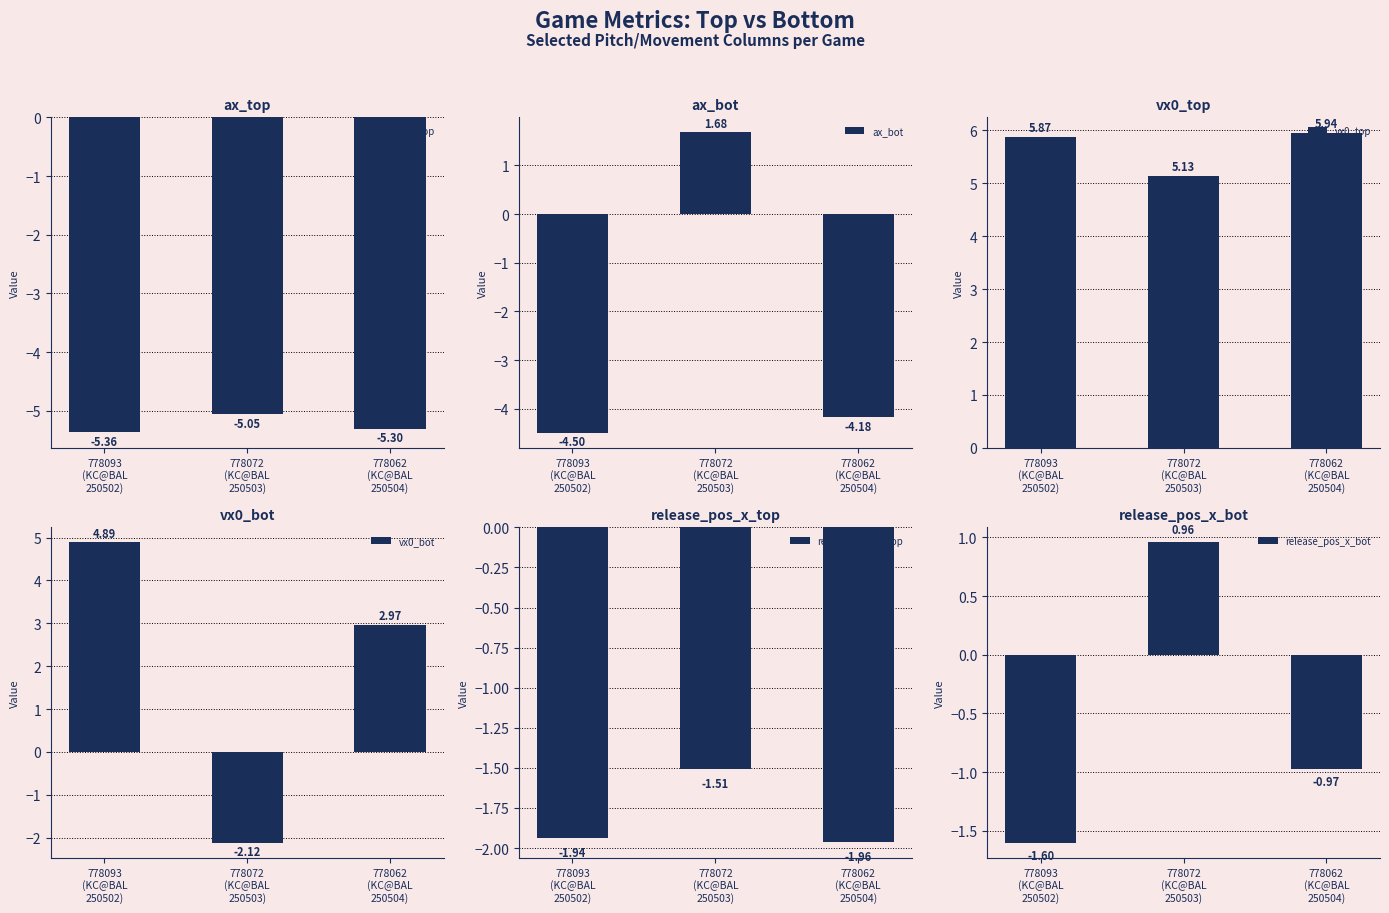

At 778093
(KC@BAL
250502), list the series in order from largest to smallest.

vx0_top, vx0_bot, release_pos_x_bot, release_pos_x_top, ax_bot, ax_top